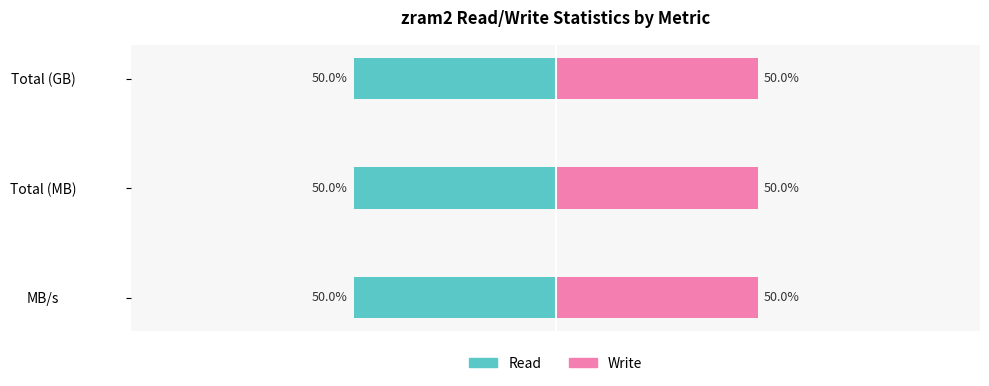

At how many categories does at least one series exceed -46?

3